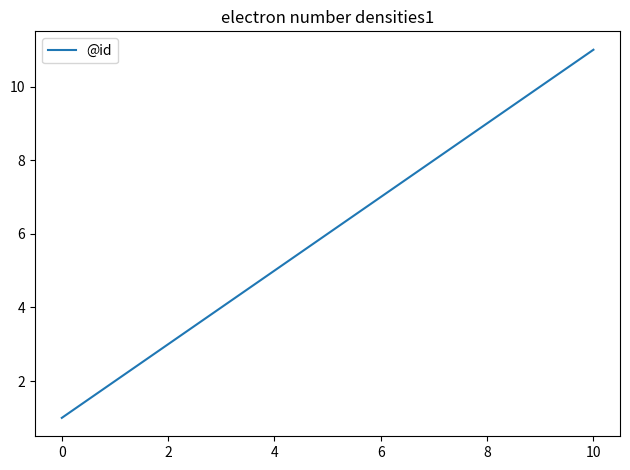

Reading right to left, list all the values displayed in this chart.

11	10	9	7	6	5	4	3	2	1